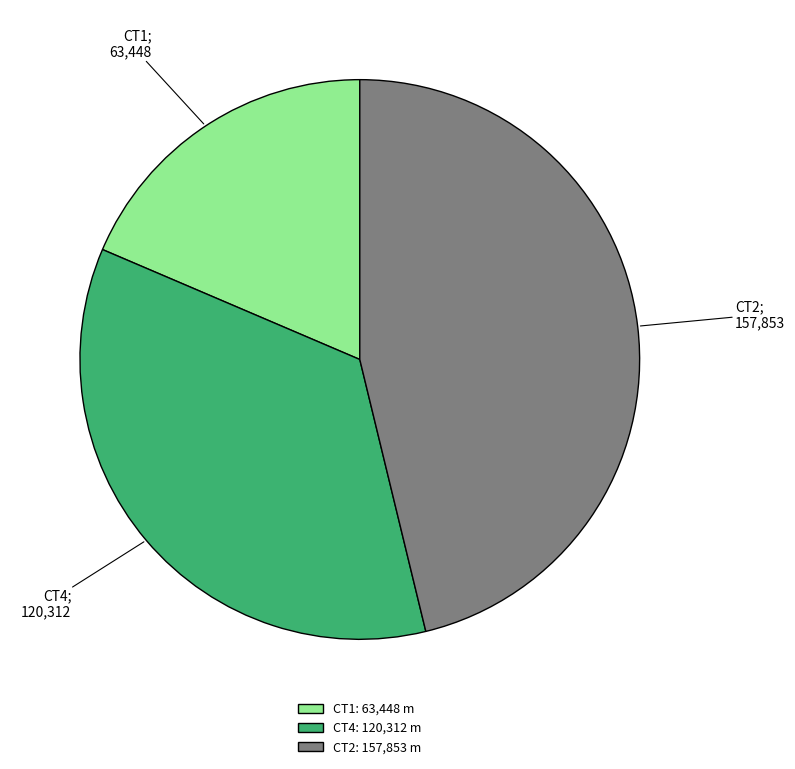

What is the largest slice in the pie chart?

CT2